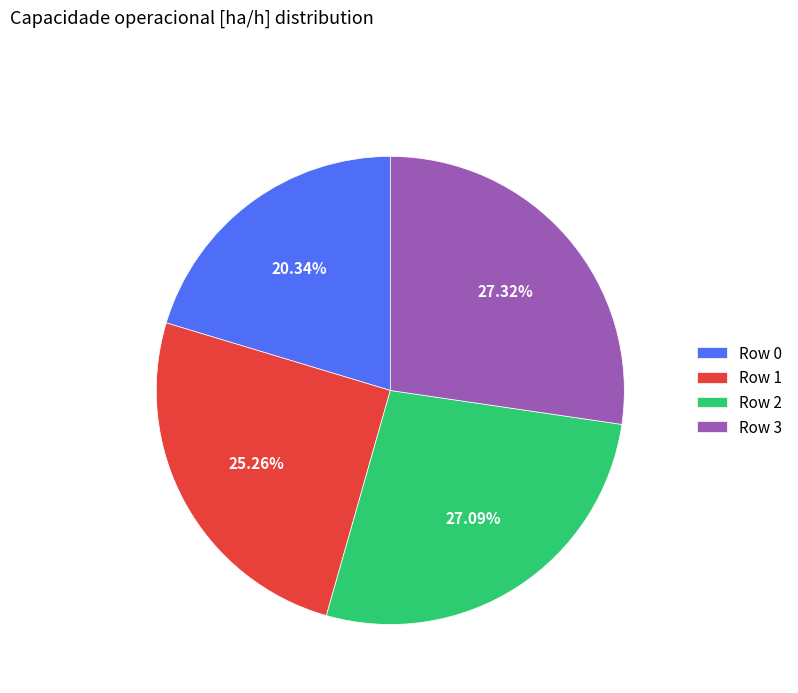

To the nearest percent, what is the average slice percentage?

25%